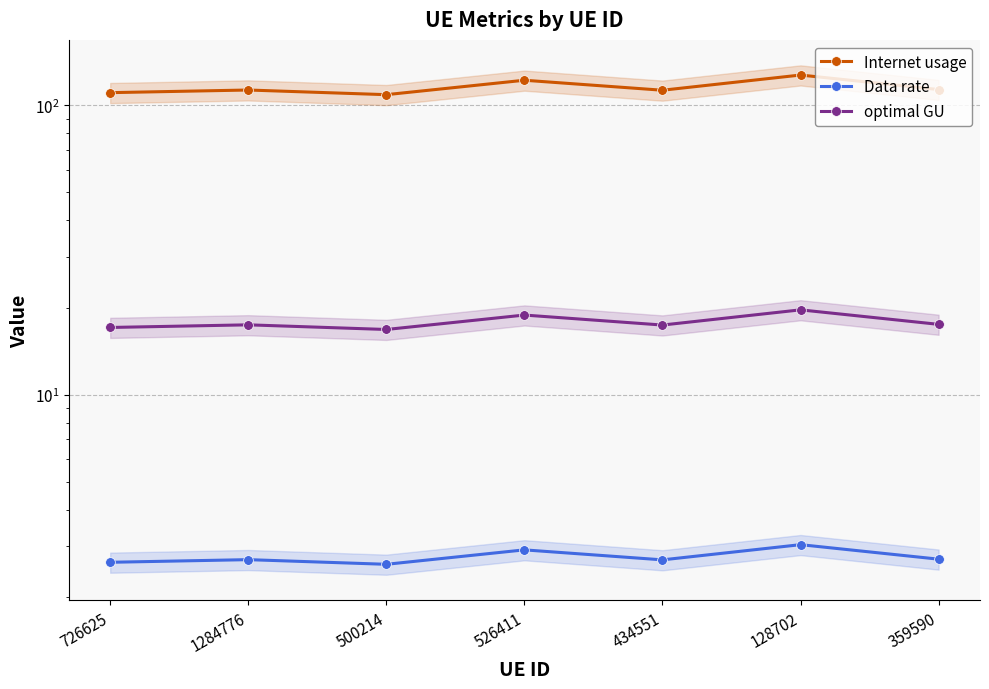

Does the chart have visible grid lines?

Yes